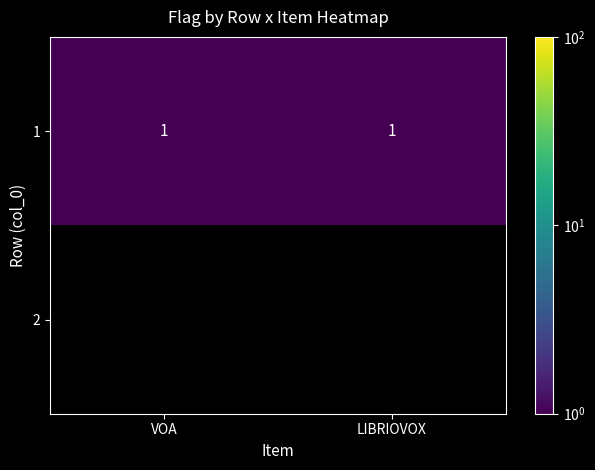

True or false: 1 has a value of 0 at VOA.

False